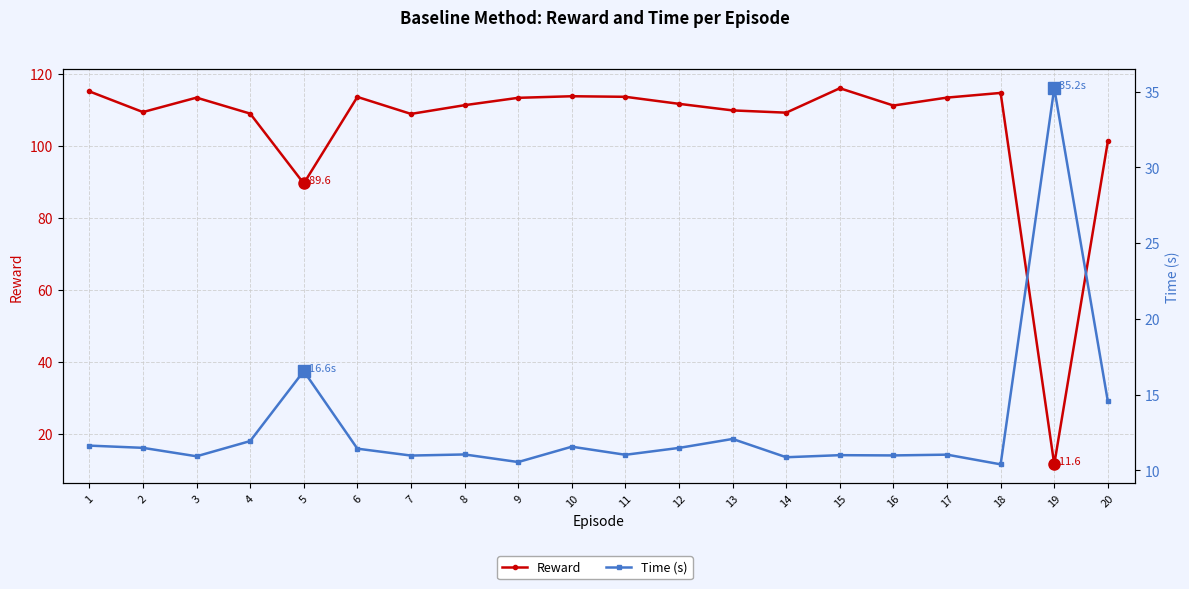

Where is the first local maximum for Time (s)?

5